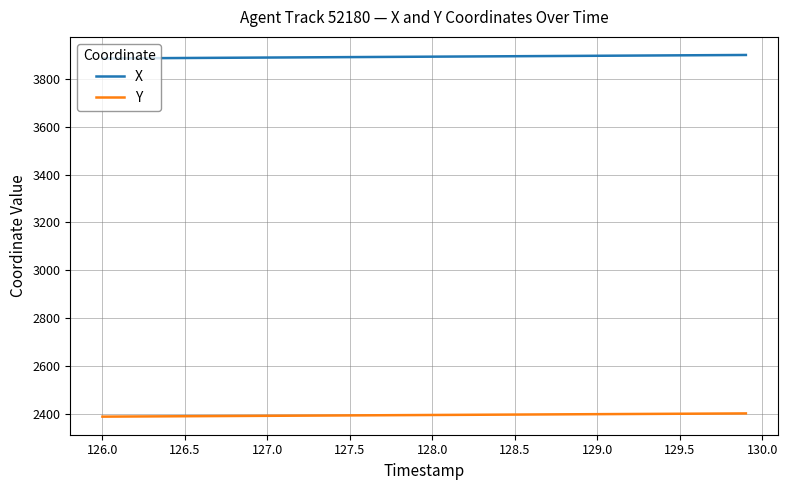

Which series has the largest total across all categories?

X